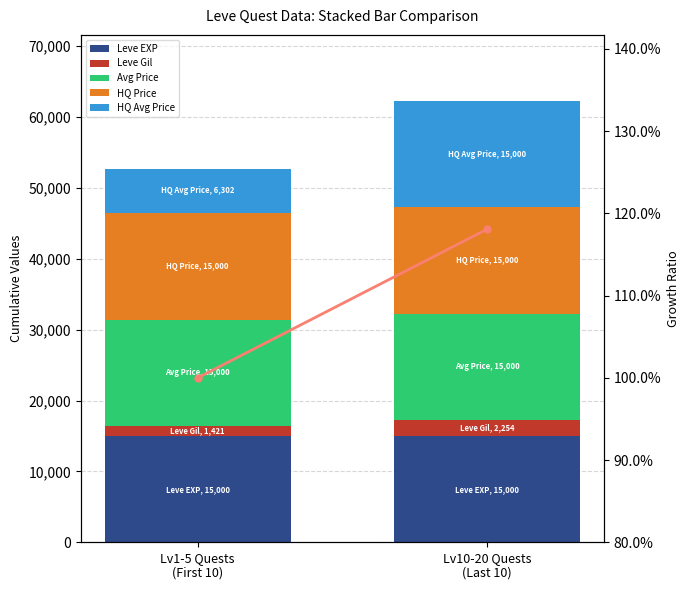

How many data points are above 1?

1